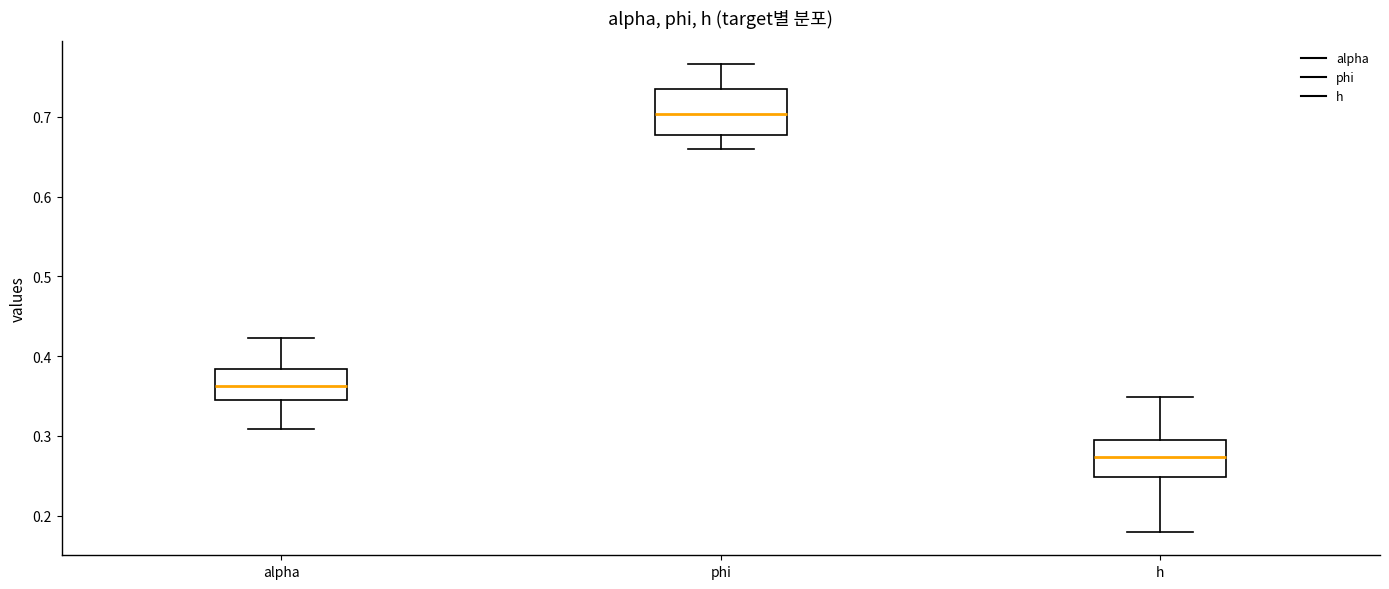

Comparing the boxes themselves (not the whiskers), which one is the tallest?

phi